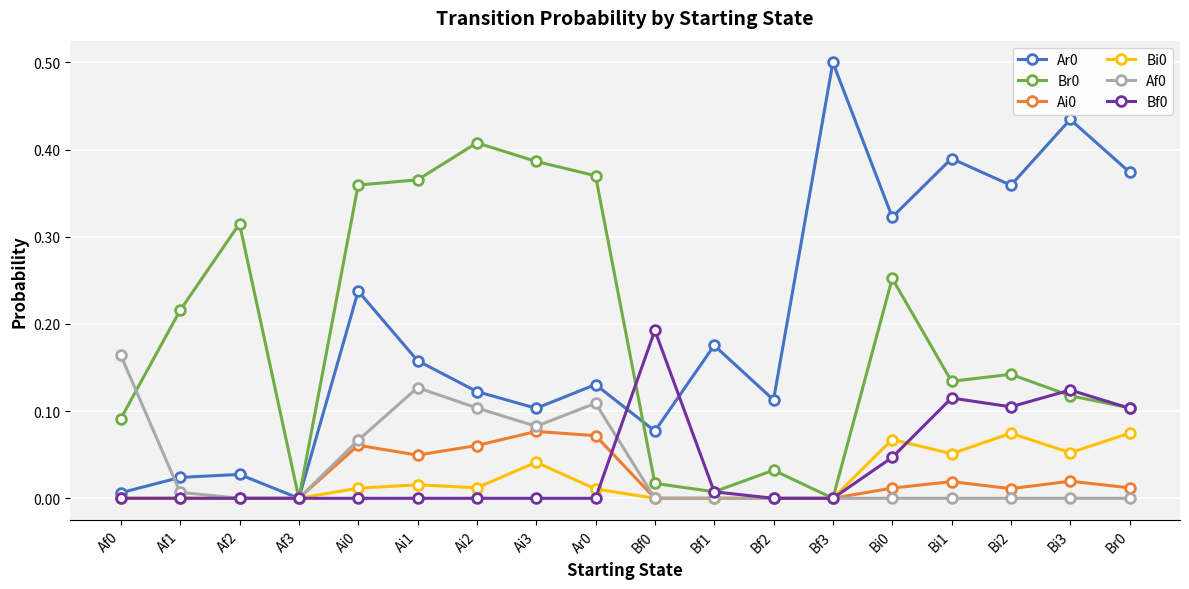

What is the greatest value displayed?

0.5